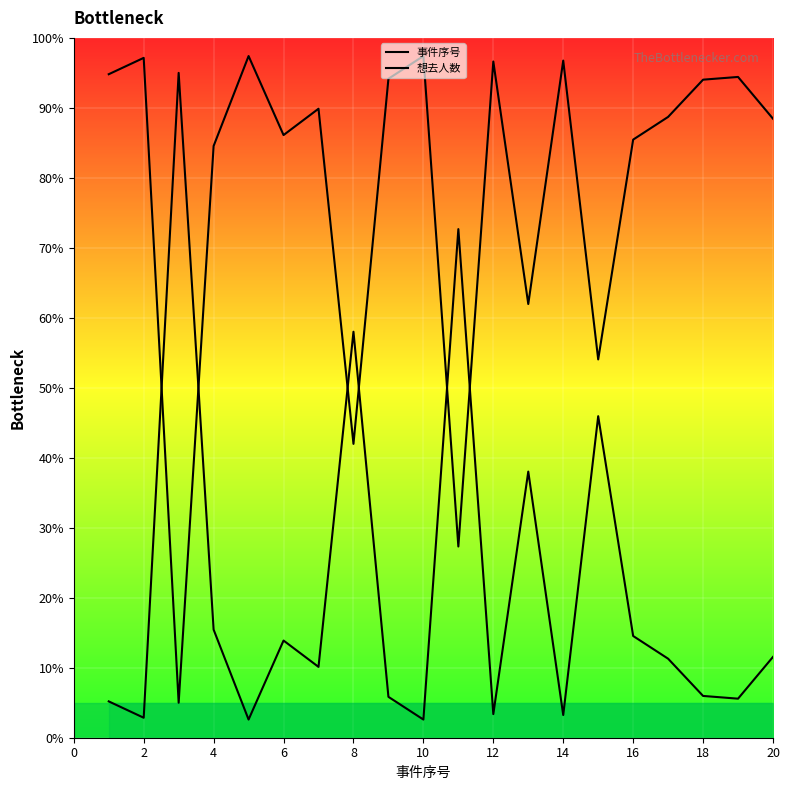

What are all the series names shown in the legend?

事件序号, 想去人数